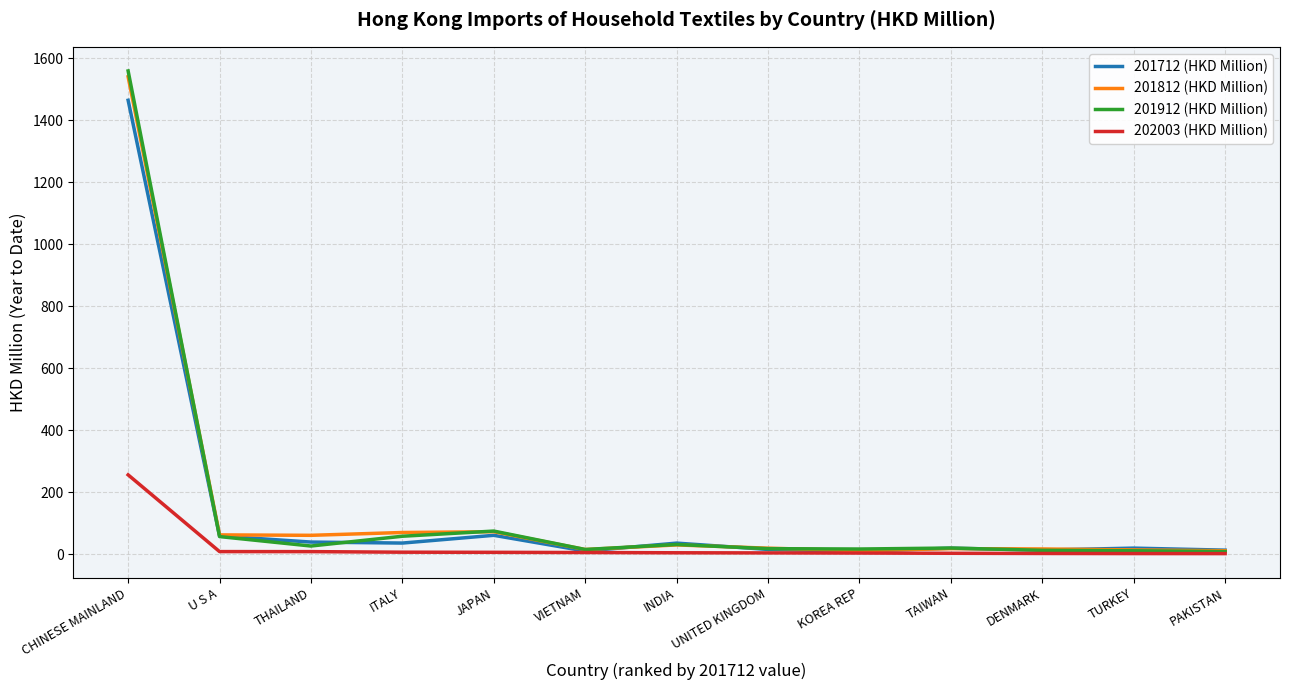

What is the difference between the highest and lowest values at DENMARK?

14.5